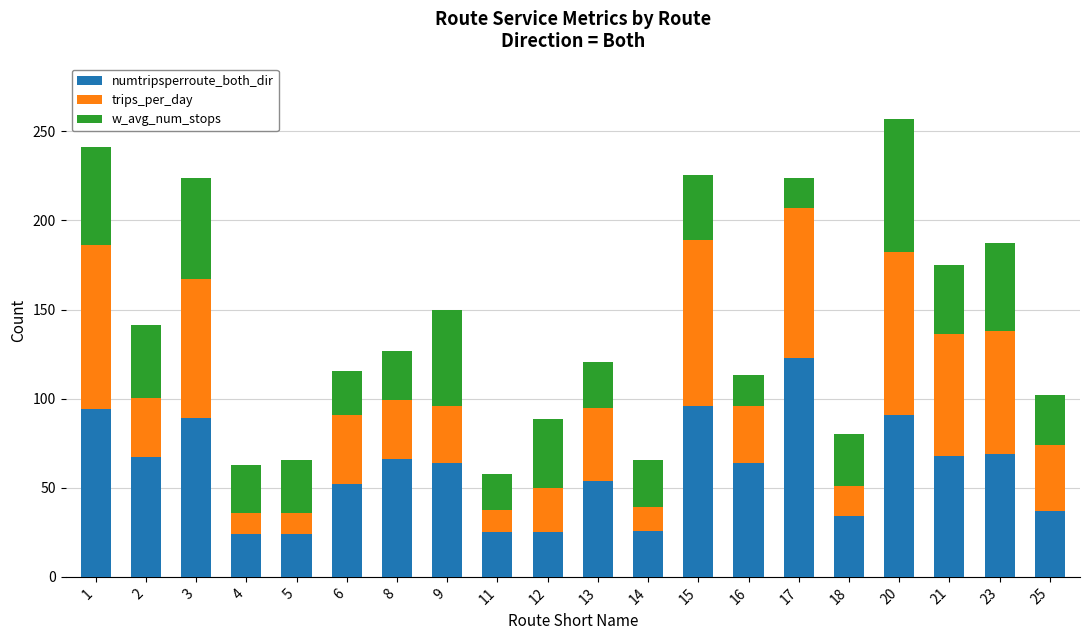

What is the lowest value of the numtripsperroute_both_dir series?

24.0